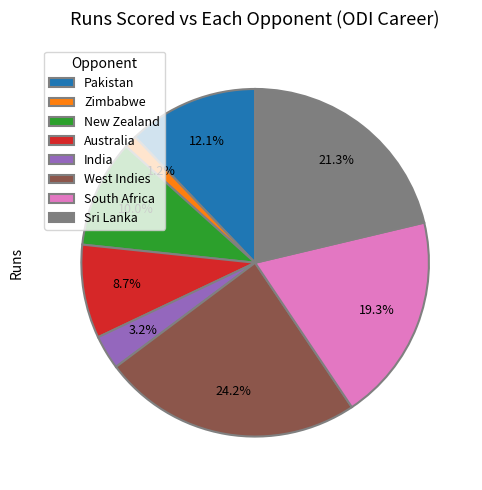

True or false: West Indies accounts for 38% of the total.

False